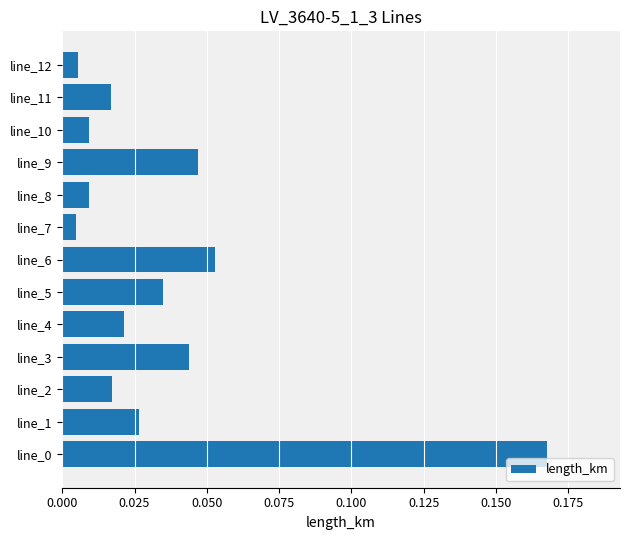

Between line_10 and line_5, which is larger?

line_5